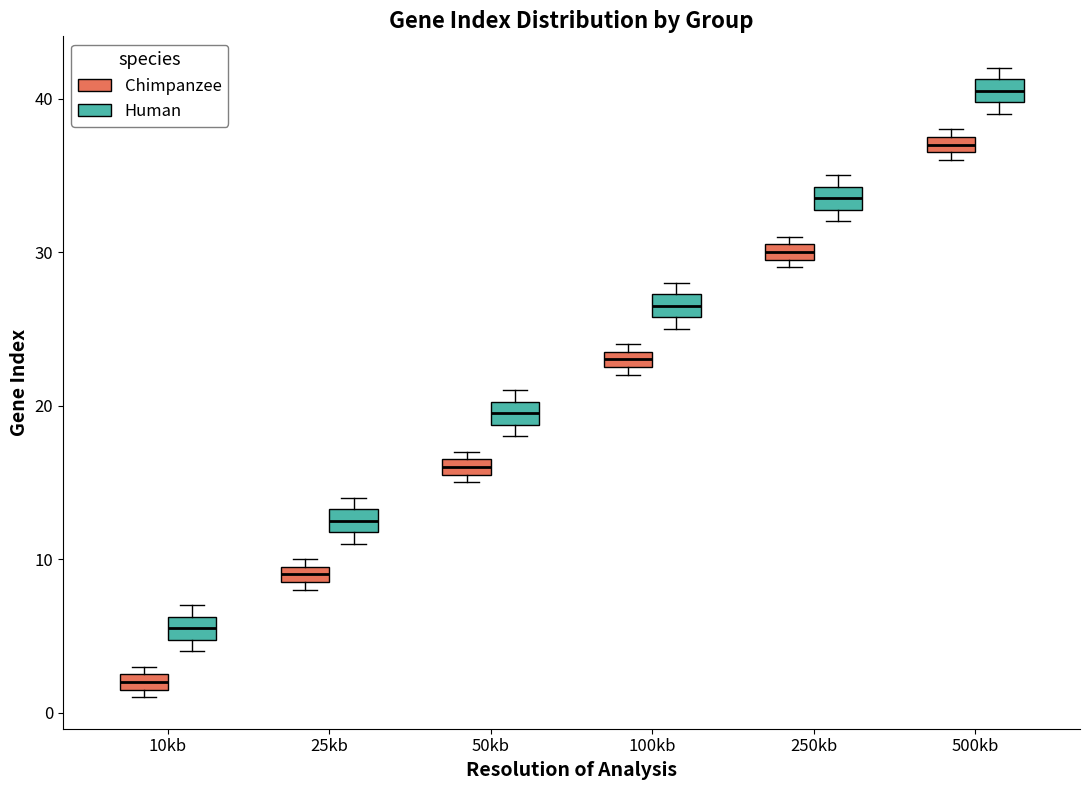

Which box has the lowest median line?

10kb (Chimpanzee)